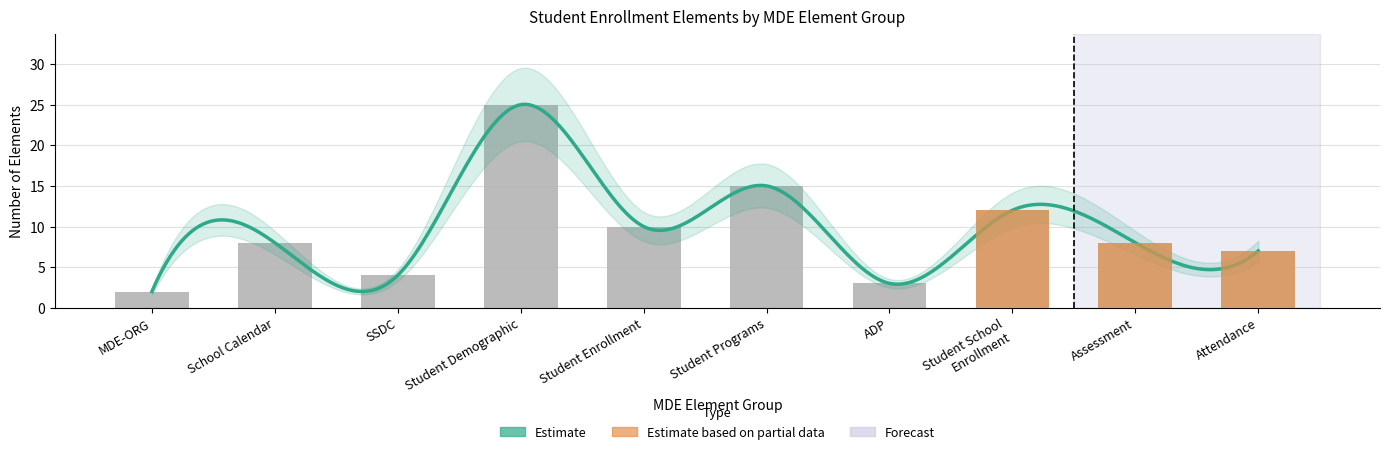

What position from the left is Assessment?

9